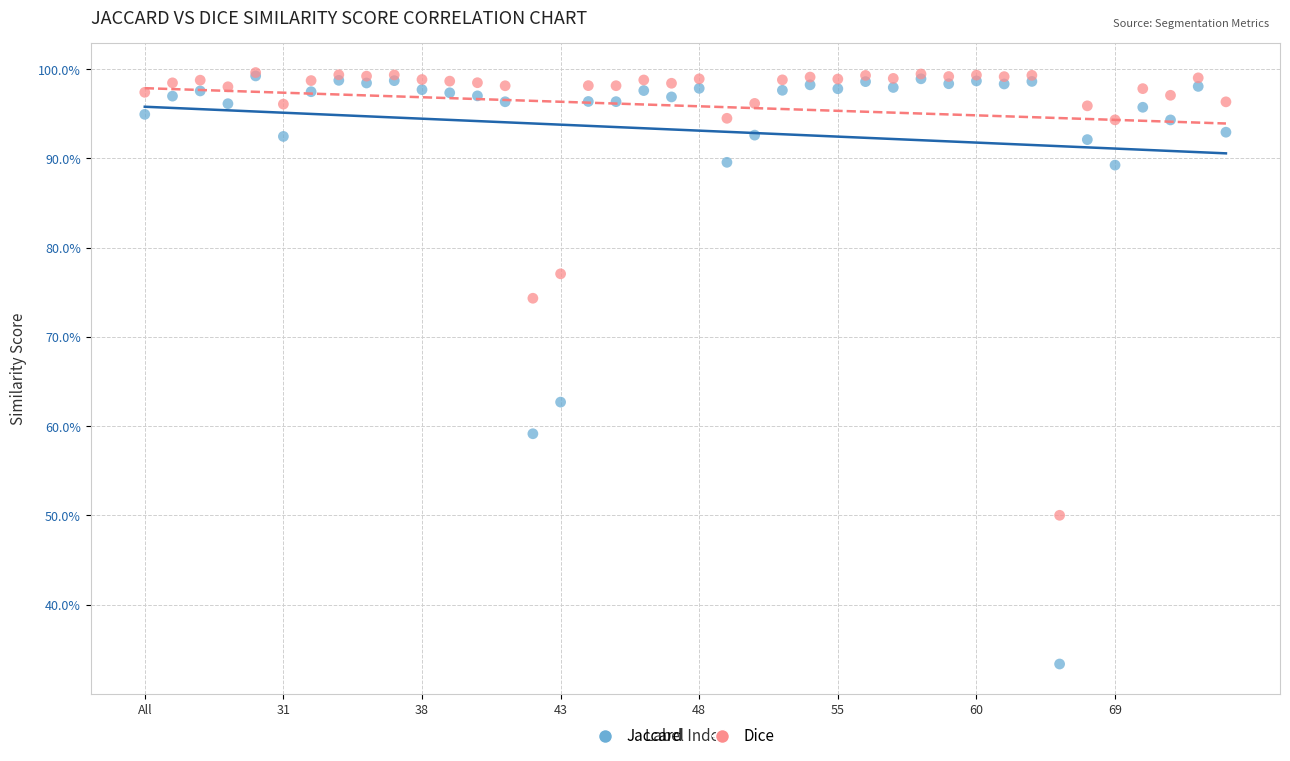

Which series has the widest spread of Y values?

Jaccard